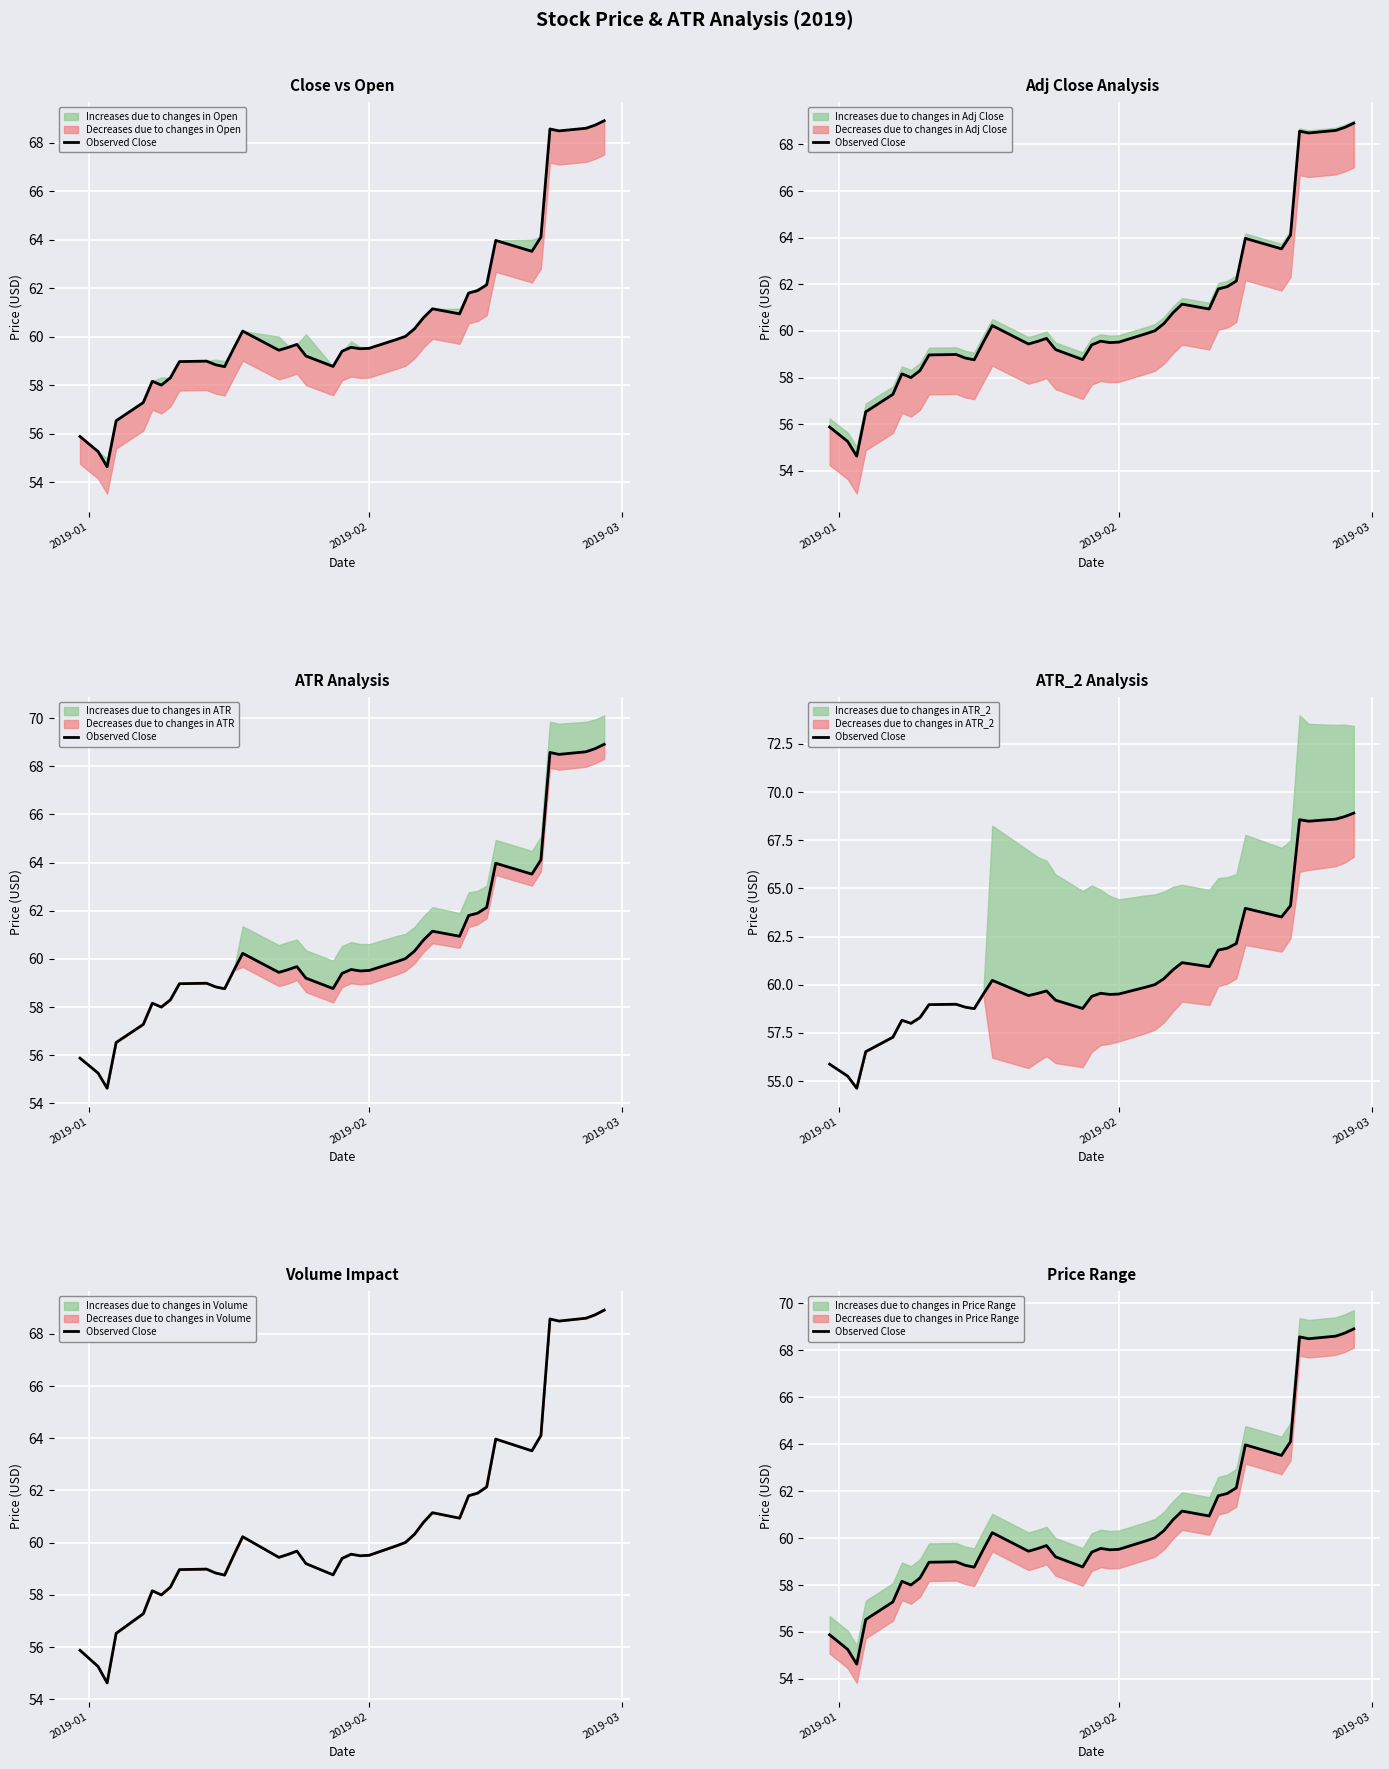

How many data points does each series have?

40